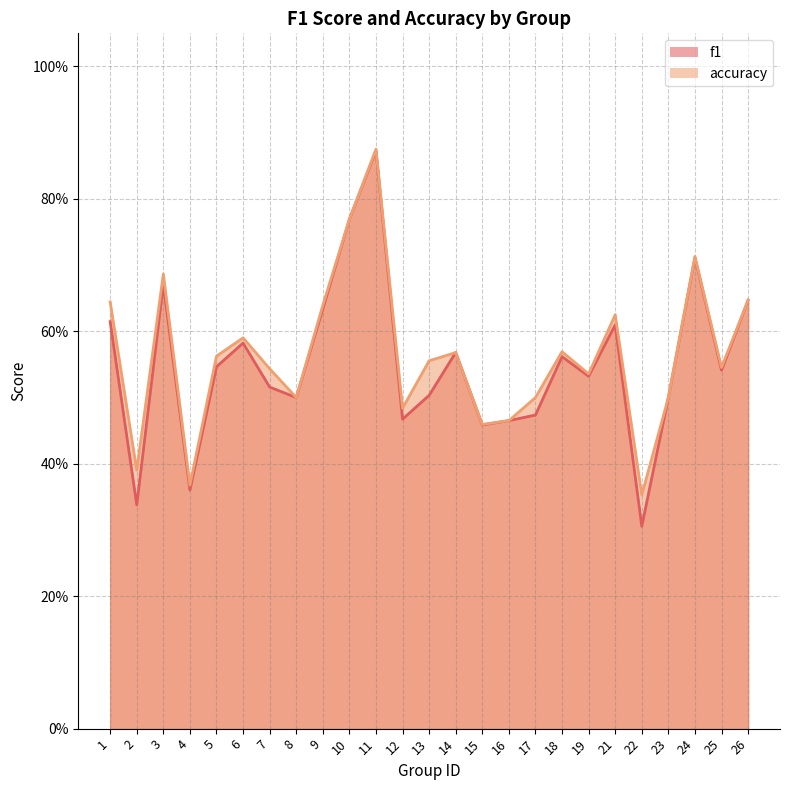

Does the chart display data point markers on the line(s)?

No